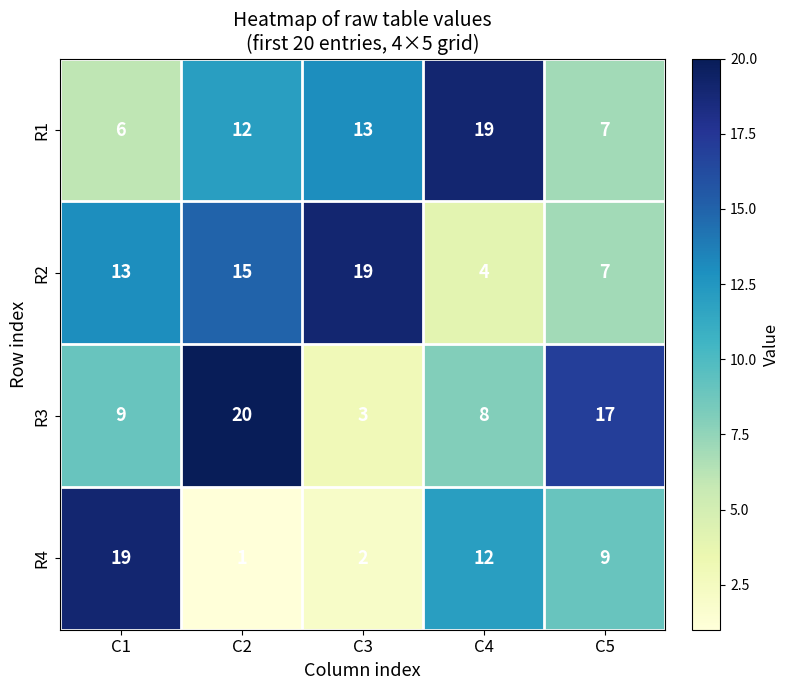

Reading left to right, what are all the values shown in this chart?

R1: C1=6	C2=12	C3=13	C4=19	C5=7
R2: C1=13	C2=15	C3=19	C4=4	C5=7
R3: C1=9	C2=20	C3=3	C4=8	C5=17
R4: C1=19	C2=1	C3=2	C4=12	C5=9